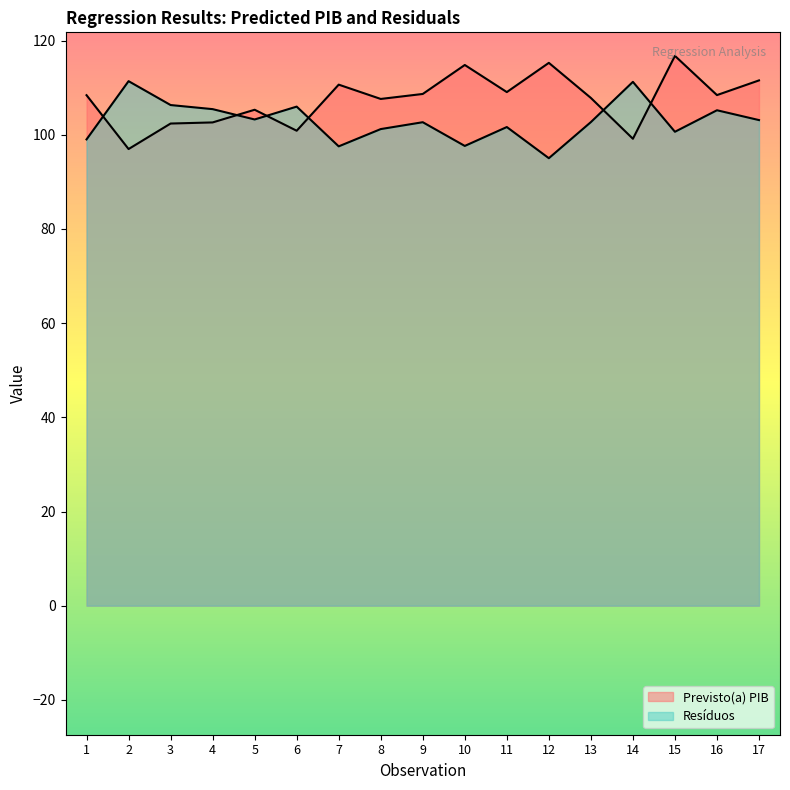

Which series ends up on top after the final intersection of Resíduos and Previsto(a) PIB?

Previsto(a) PIB